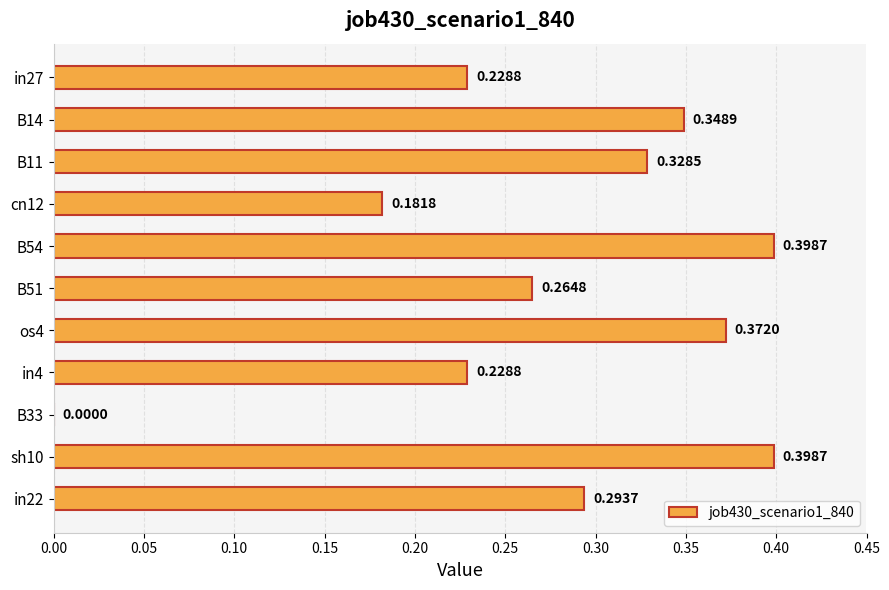

Does the chart contain stacked bars?

No